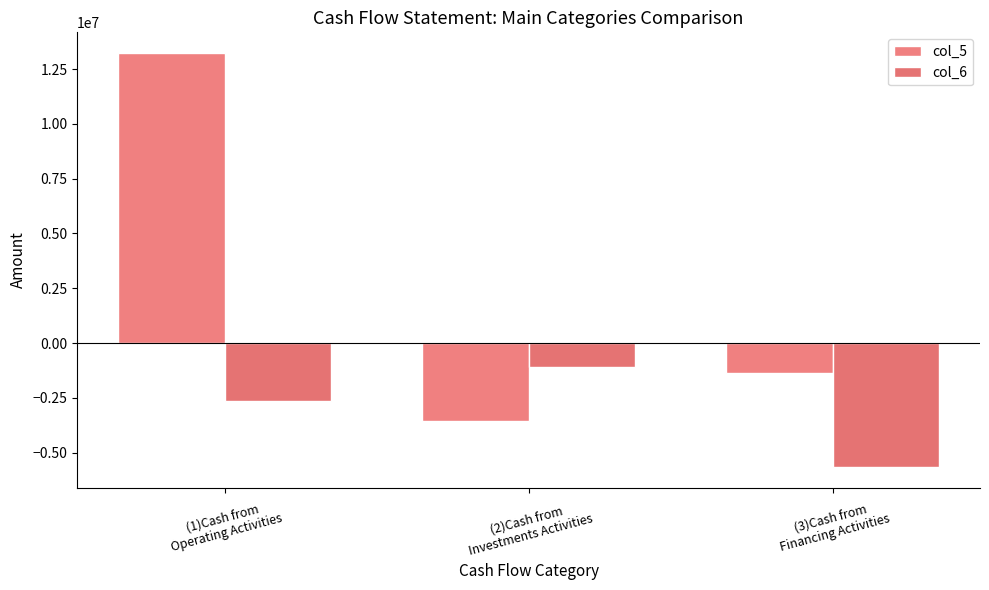

How many groups of bars are there?

3